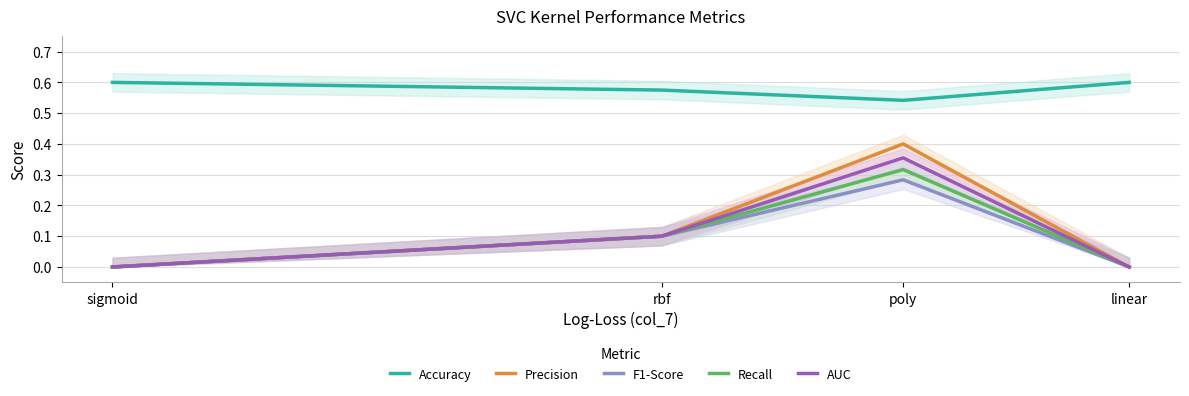

Reading left to right, transcribe all the data shown in this chart.

Accuracy: linear=0.6	poly=0.5	rbf=0.6	sigmoid=0.6
Precision: linear=0.0	poly=0.4	rbf=0.1	sigmoid=0.0
F1-Score: linear=0.0	poly=0.3	rbf=0.1	sigmoid=0.0
Recall: linear=0.0	poly=0.3	rbf=0.1	sigmoid=0.0
AUC: linear=0.0	poly=0.4	rbf=0.1	sigmoid=0.0